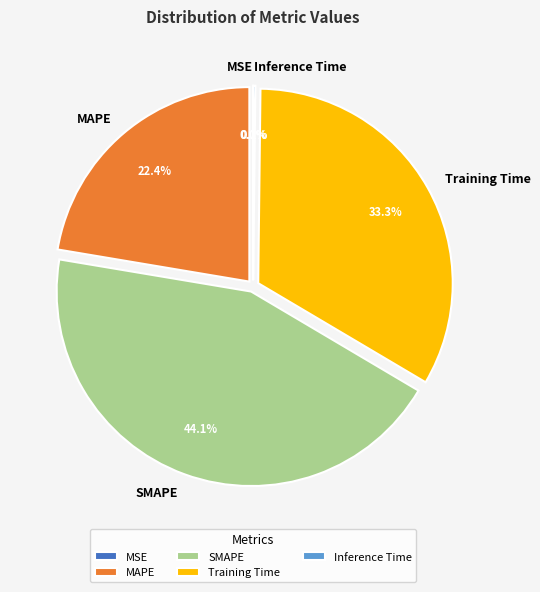

Which slice is the largest?

SMAPE